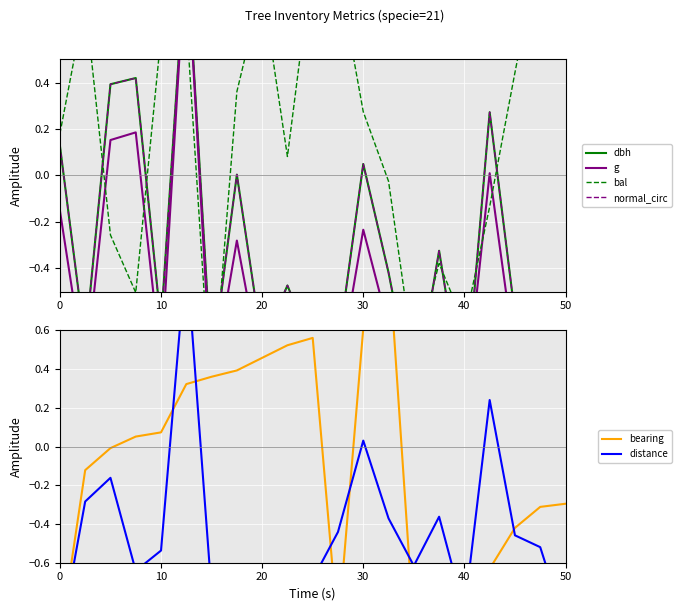

The value of distance at 7 is -0.2. True or false?

False